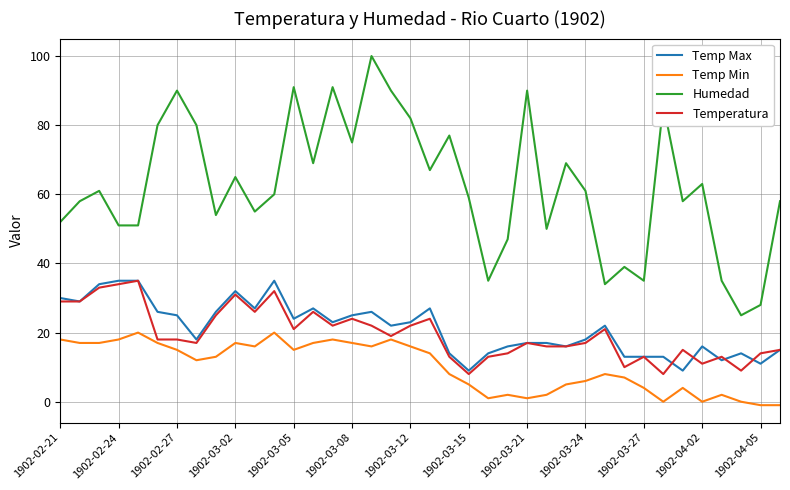

Which series has the widest spread of values?

Humedad